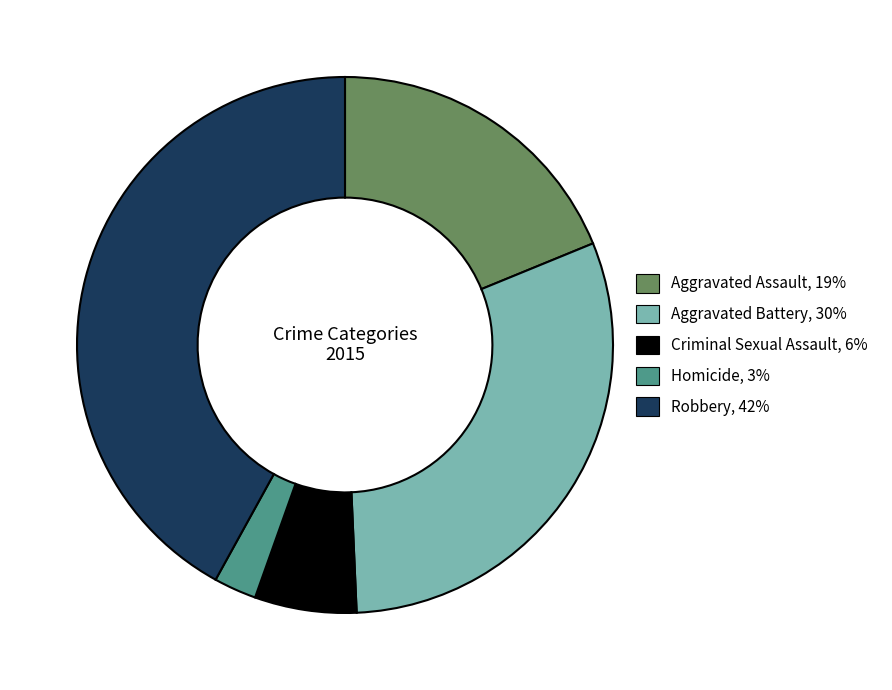

What is the largest slice in the pie chart?

Robbery